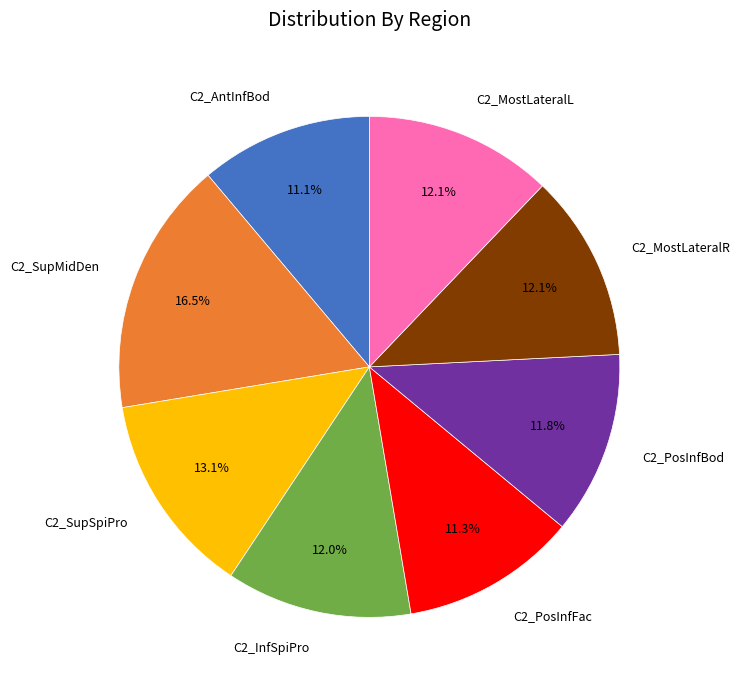

Is there any slice that represents more than half of the pie?

No